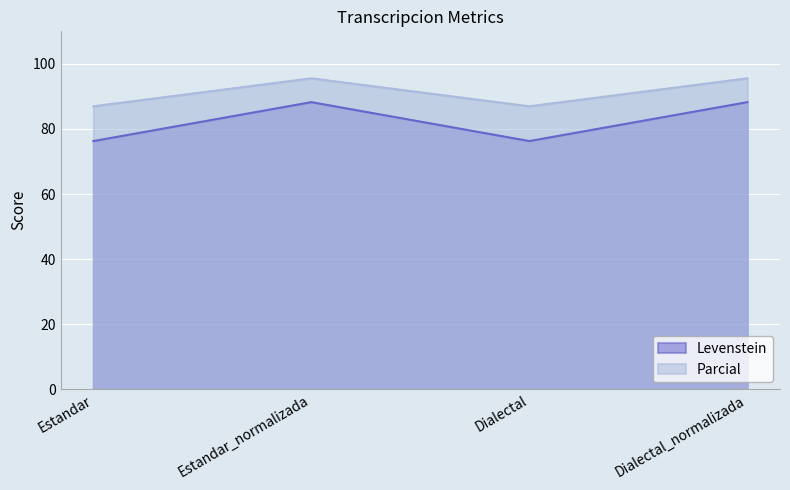

Between Estandar_normalizada and Dialectal, which series saw the biggest shift?

Levenstein